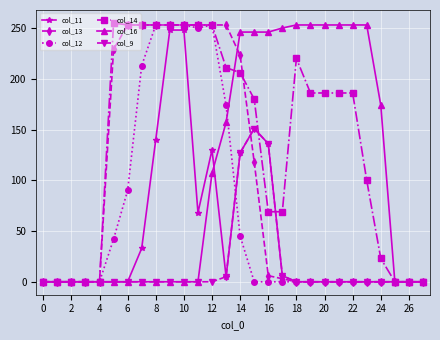

What is the highest value of the col_12 series?

253